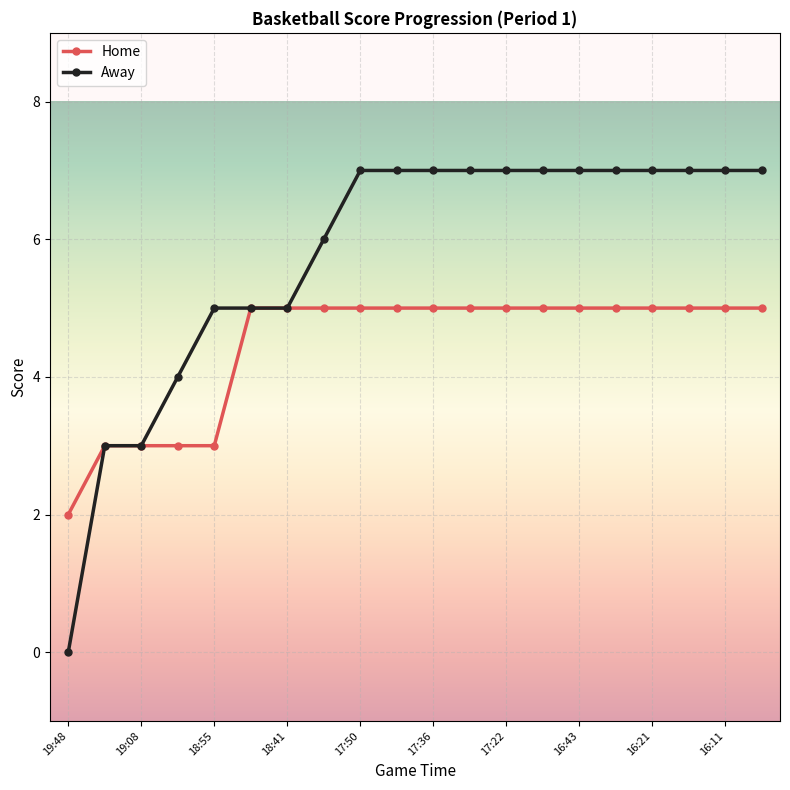

What is the difference between the maximum and second lowest values in the Away series?

4